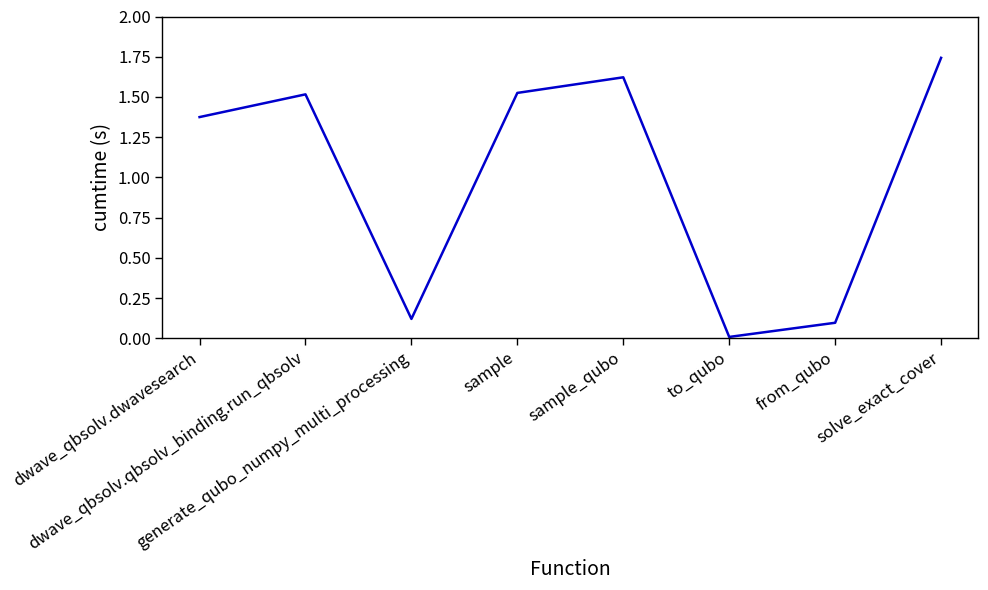

What is the average value?

1.0